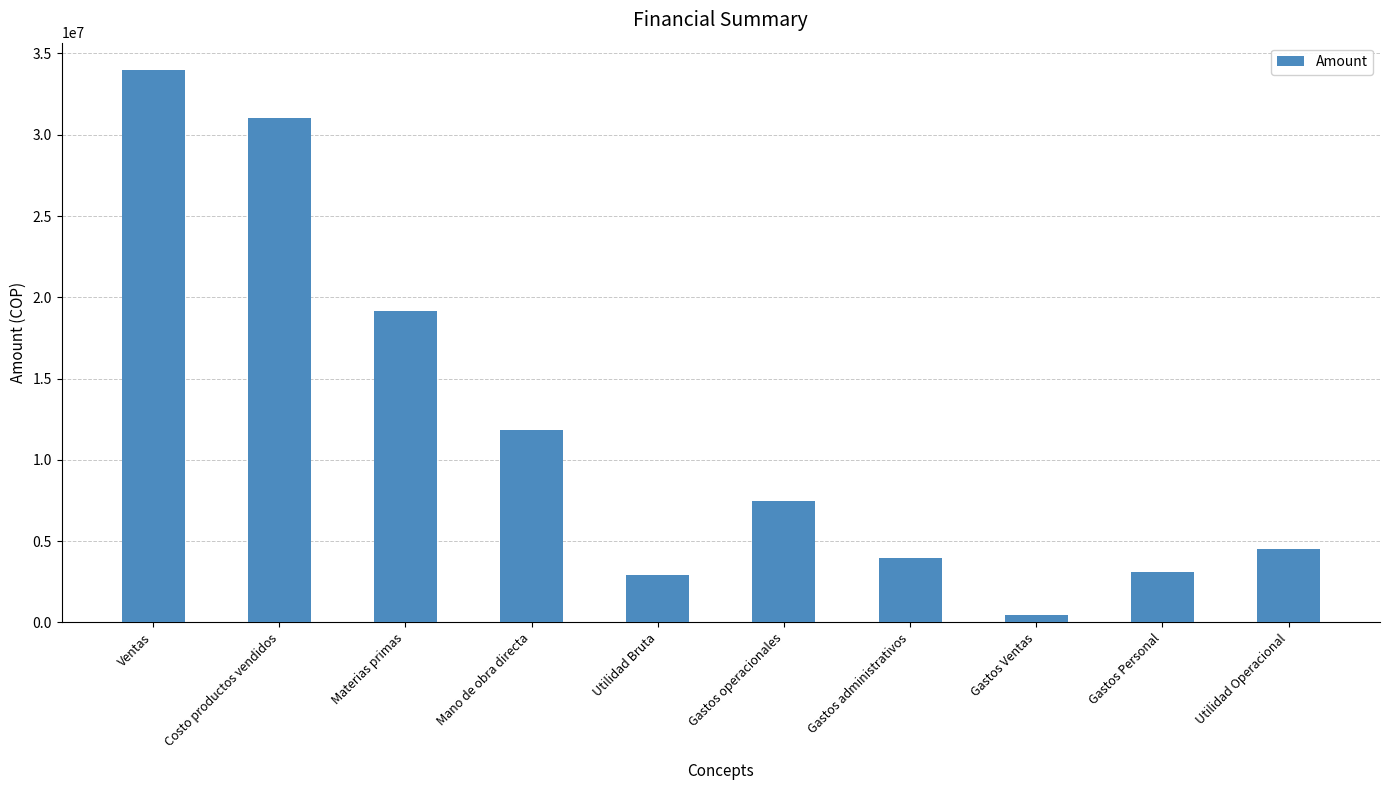

Is it true that the value at Gastos operacionales is 12845559?

False